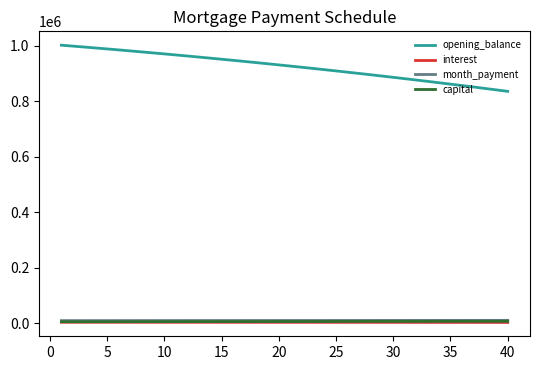

True or false: interest and opening_balance cross at least once.

False